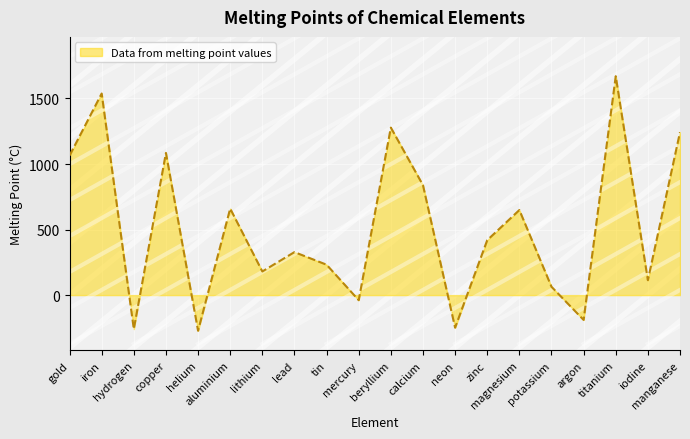

At which category does the chart reach its peak across all series?

titanium